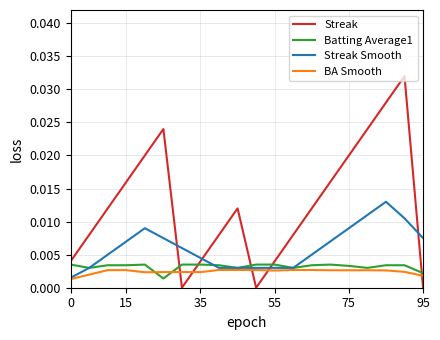

Count the number of data series in this chart.

4